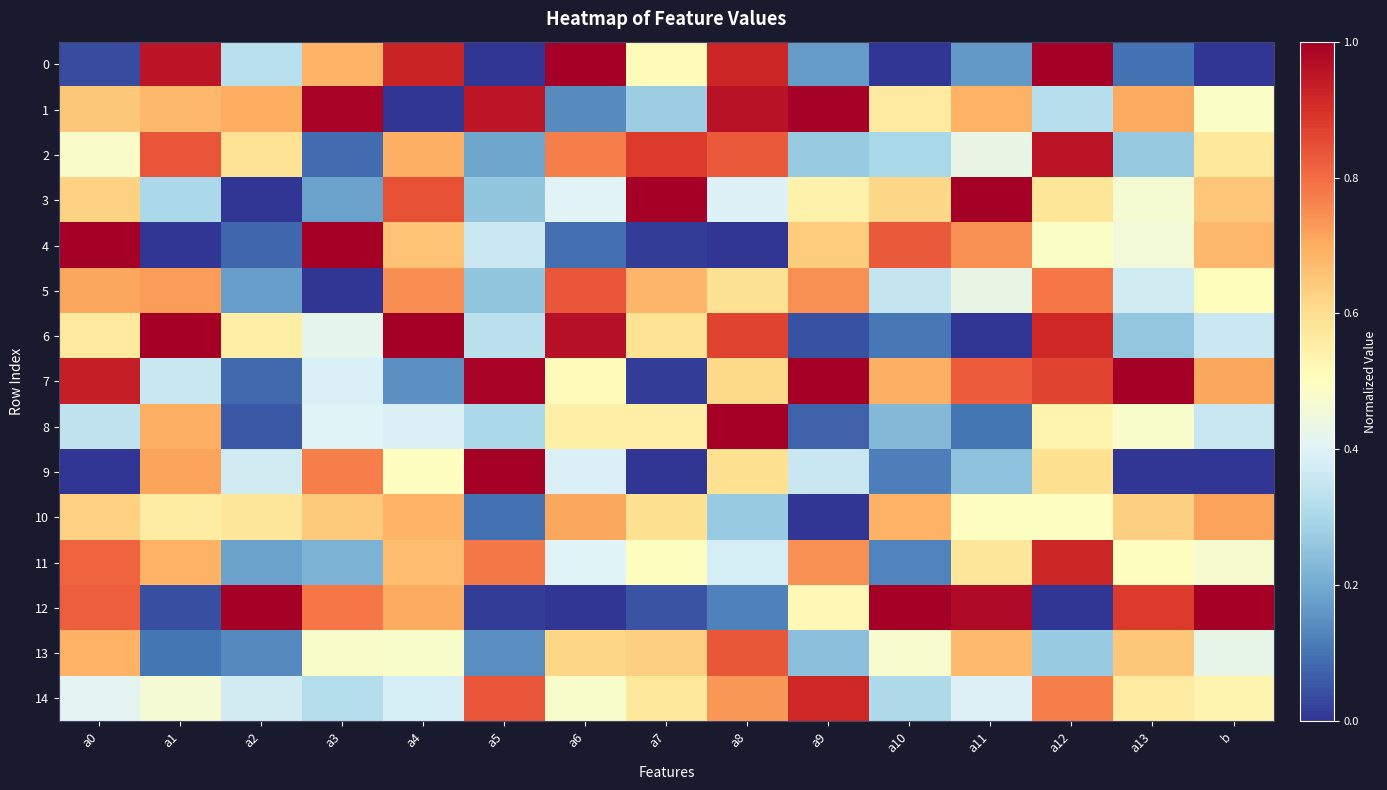

Between a11 and a0, which is larger?

a11